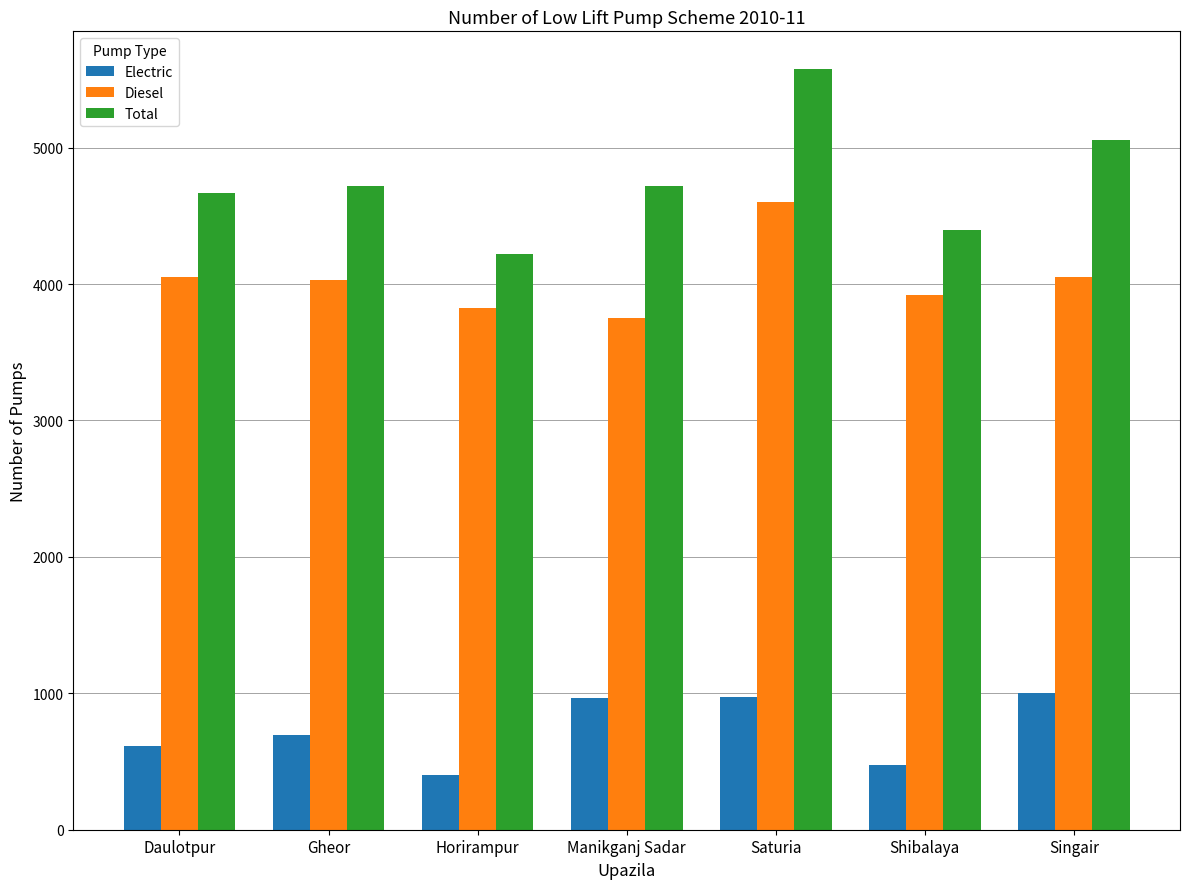

Which series changed the most between Saturia and Singair?

Diesel